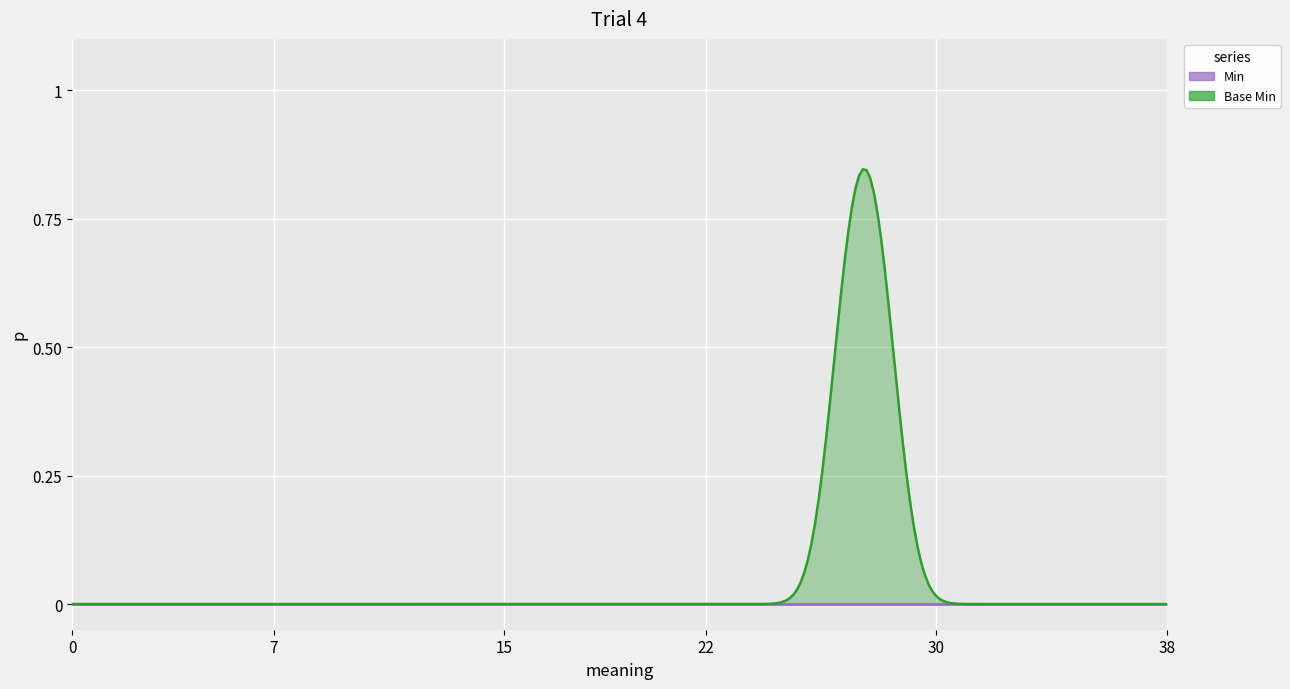

What are all the series names shown in the legend?

Min, Base Min